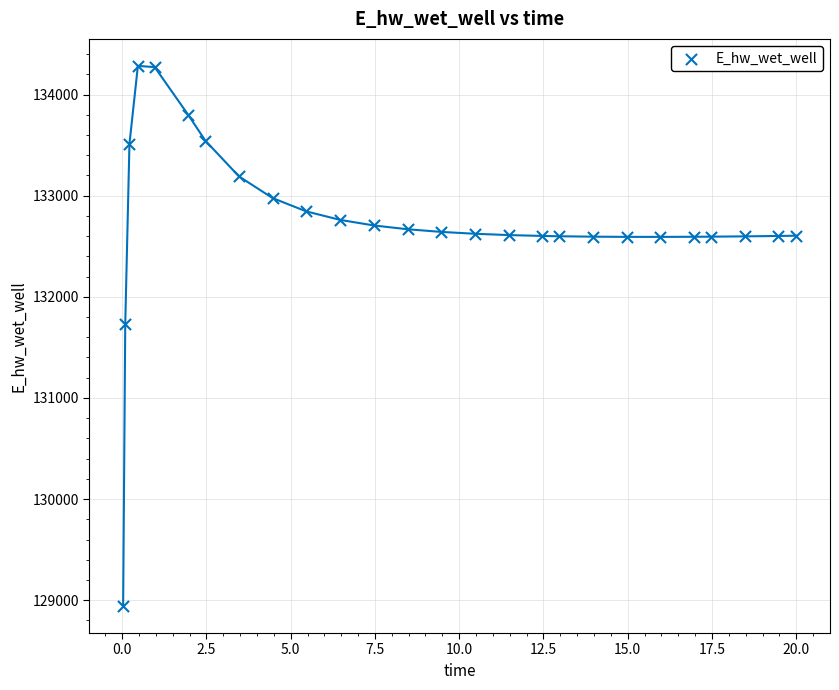

What is the range of Y values (max minus min)?

5341.6